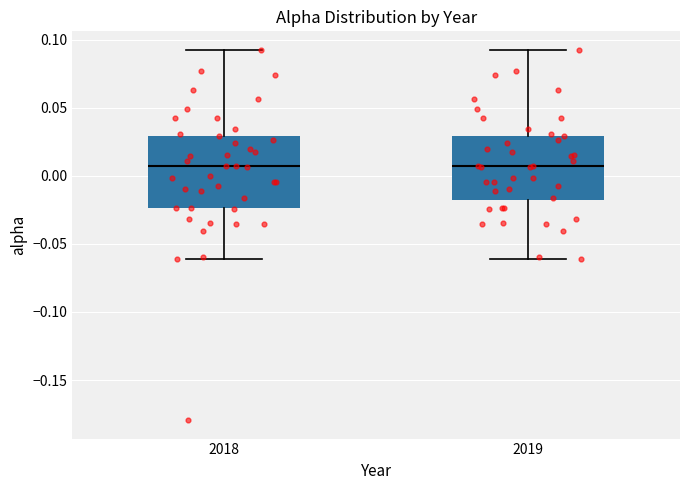

Which box is the tallest, from its lower edge to its upper edge?

2018